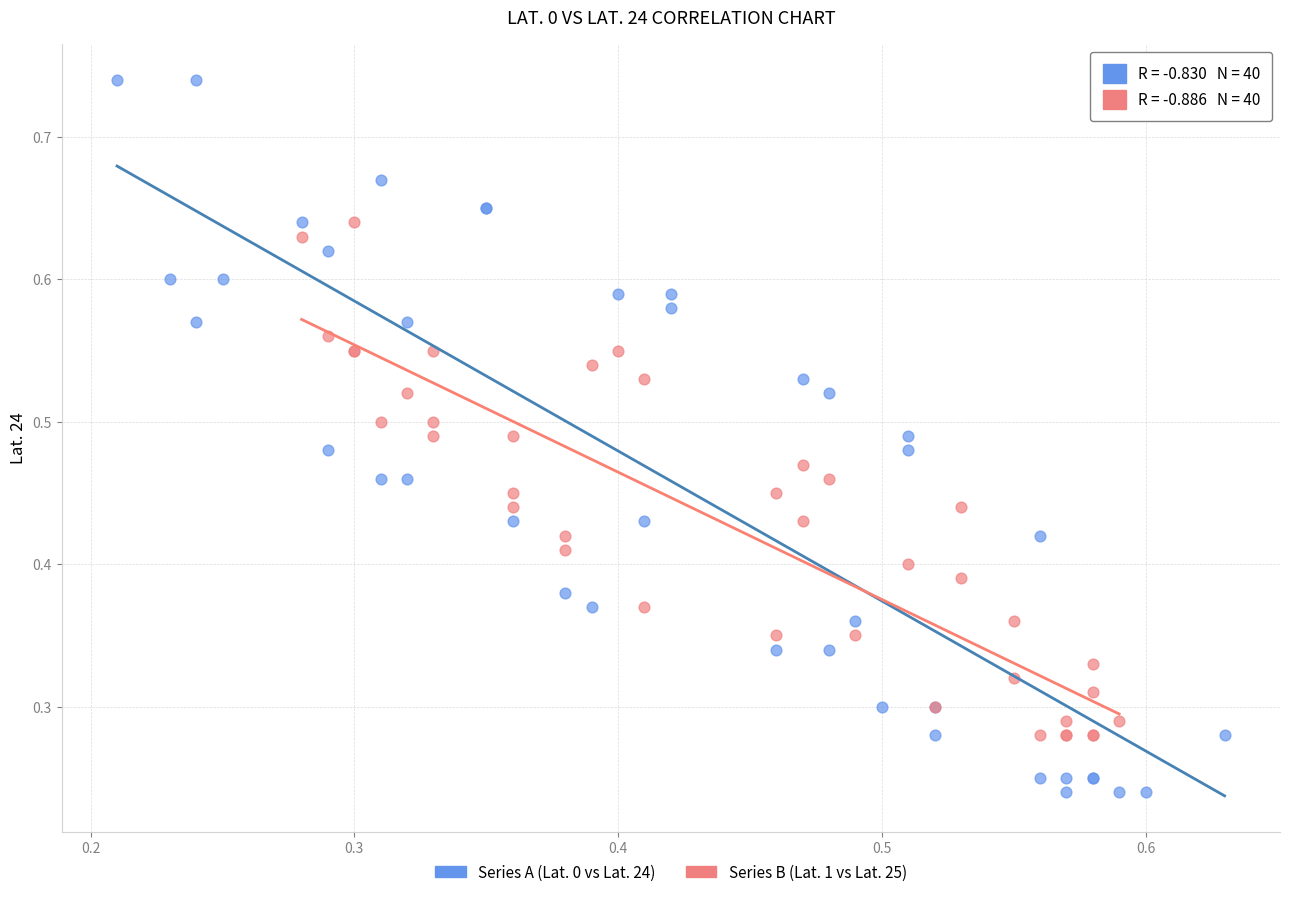

Which series reaches the minimum Y coordinate?

Series A (Lat. 0 vs Lat. 24)